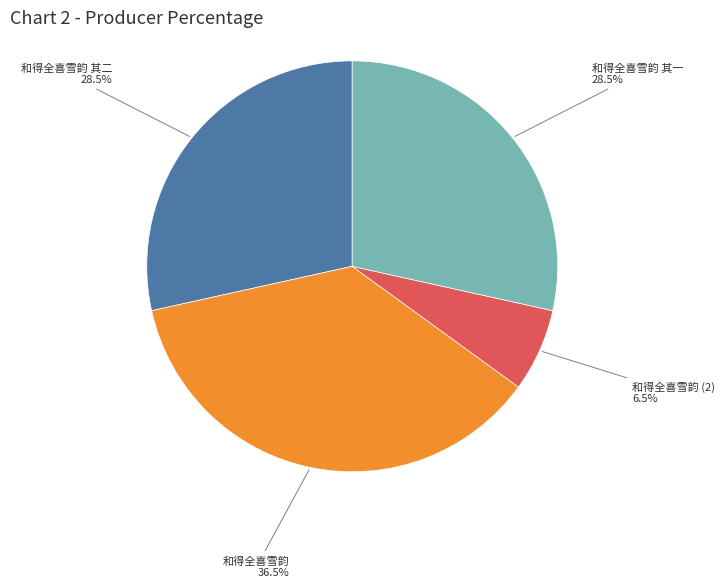

Is there a majority slice in this chart?

No